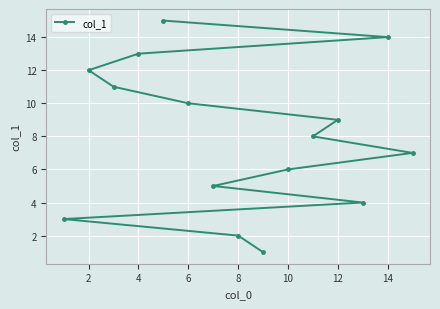

What is the ratio of the value at 10 to the value at 6?

0.6